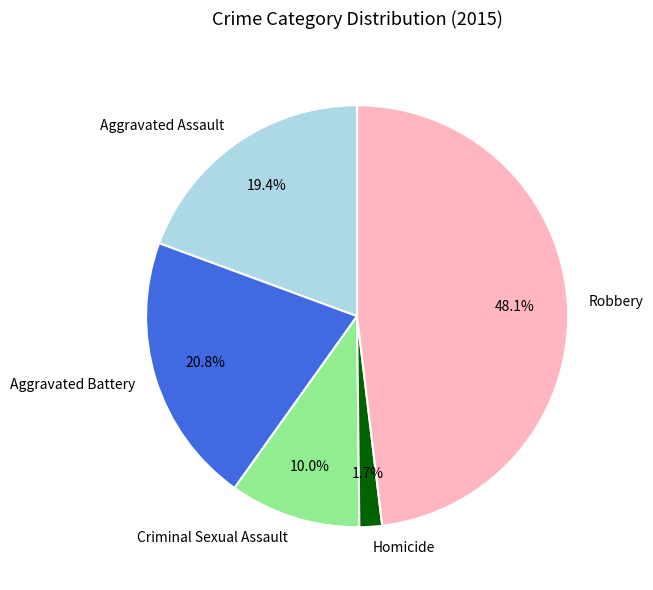

How many segments does this pie chart have?

5